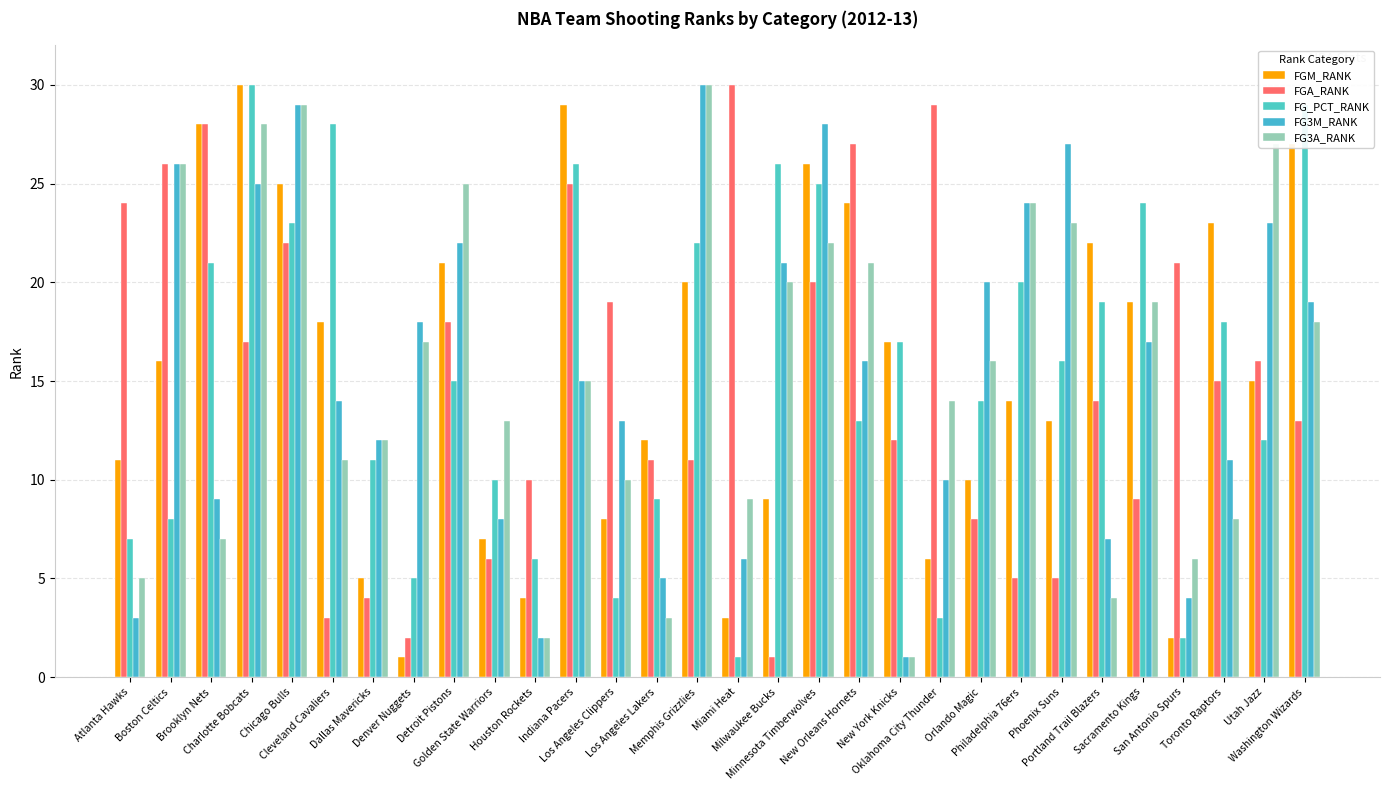

At Washington Wizards, list the series in order from smallest to largest.

FGA_RANK, FG3A_RANK, FG3M_RANK, FGM_RANK, FG_PCT_RANK